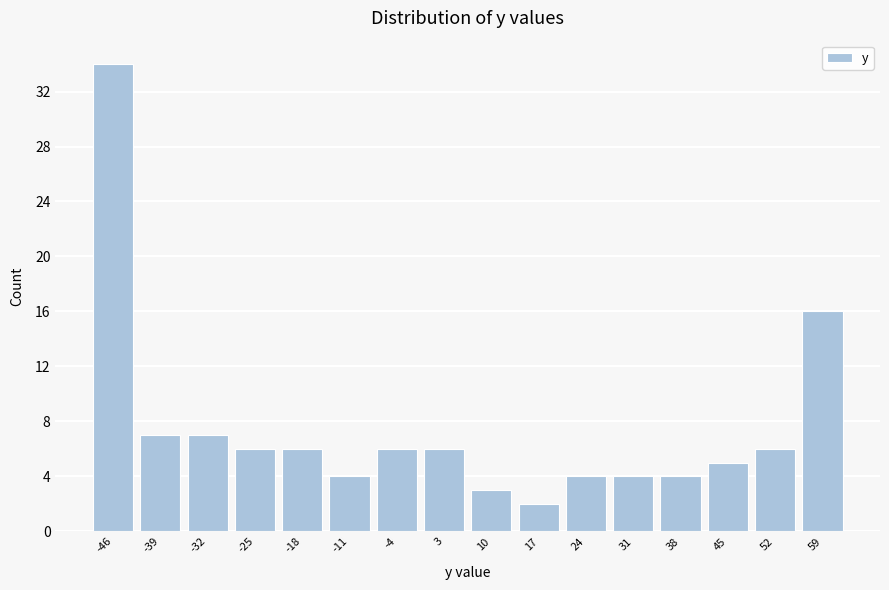

Reading left to right, transcribe this chart: for each bar, give the range it covers on the x-axis and its height. Neither the bar edges nor the heights are printed on the chart, so give them approximately, as read against the axes.

-49 to -42: 34
-42 to -35: 7
-35 to -28: 7
-28 to -21: 6
-21 to -14: 6
-14 to -7: 4
-7 to 0: 6
0 to 7: 6
7 to 13: 3
13 to 20: 2
20 to 27: 4
27 to 34: 4
34 to 41: 4
41 to 48: 5
48 to 55: 6
55 to 62: 16